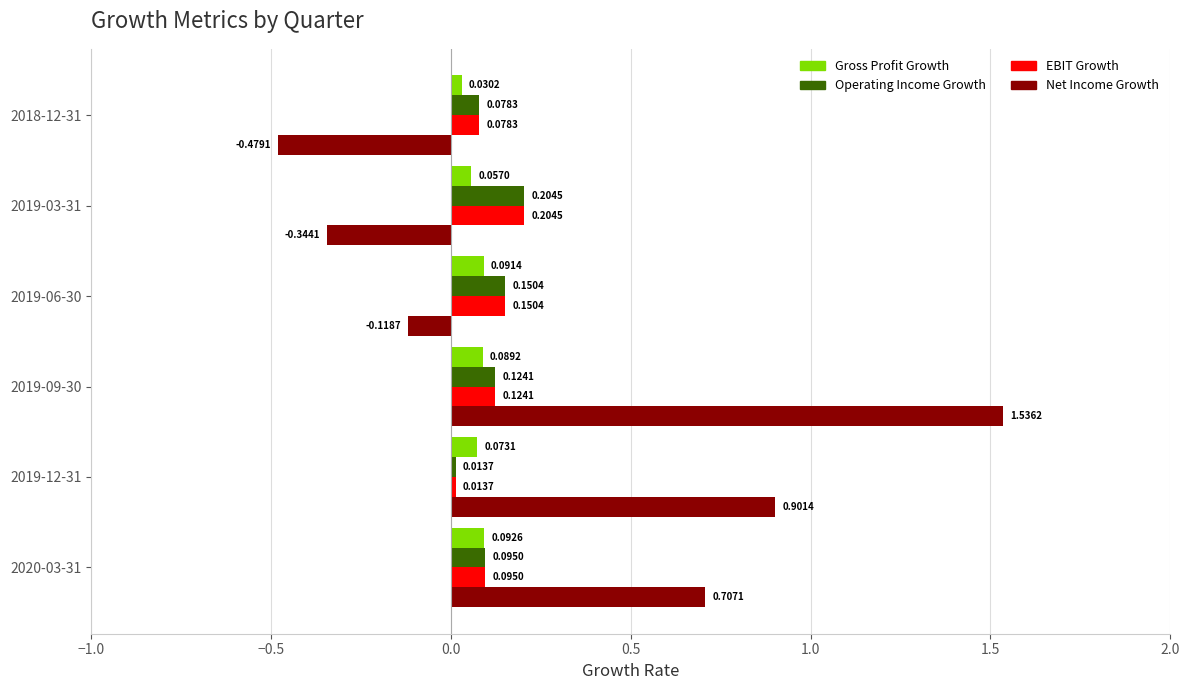

Is the value of Operating Income Growth at 2018-12-31 greater than the value of EBIT Growth at 2019-09-30?

No